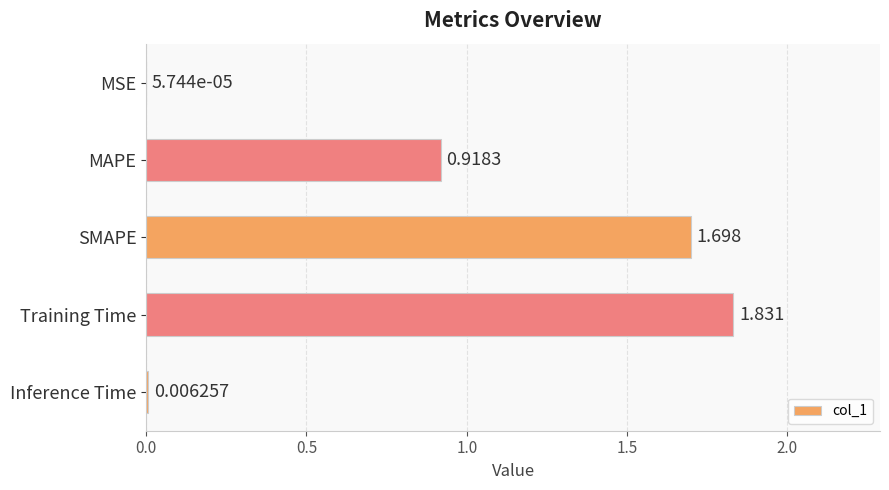

At which label is the value closest to 0?

MSE